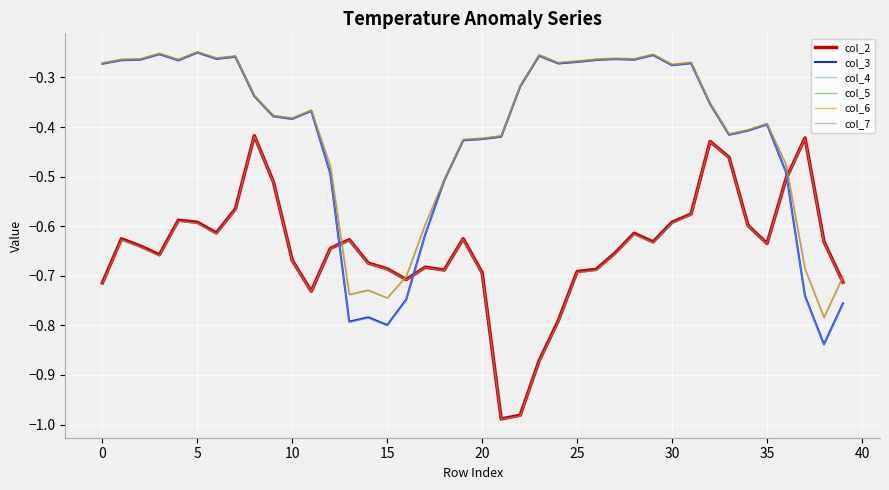

Which category has the lowest value across all series?

21